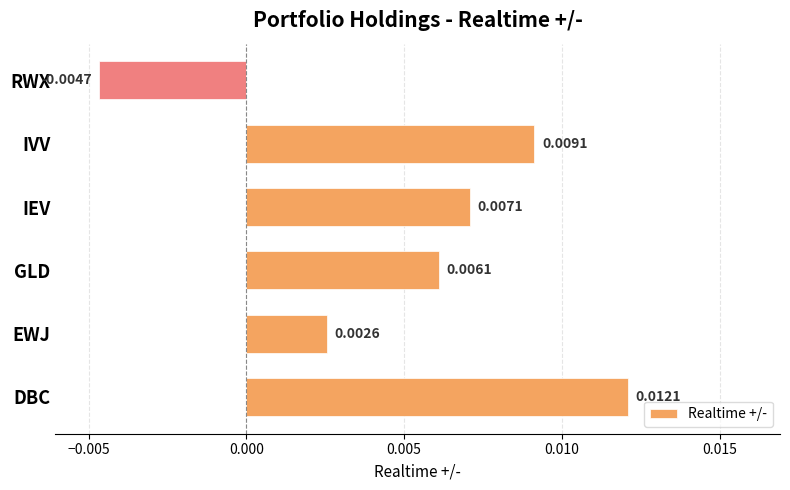

Rank the categories by value from highest to lowest.

DBC, IVV, IEV, GLD, EWJ, RWX